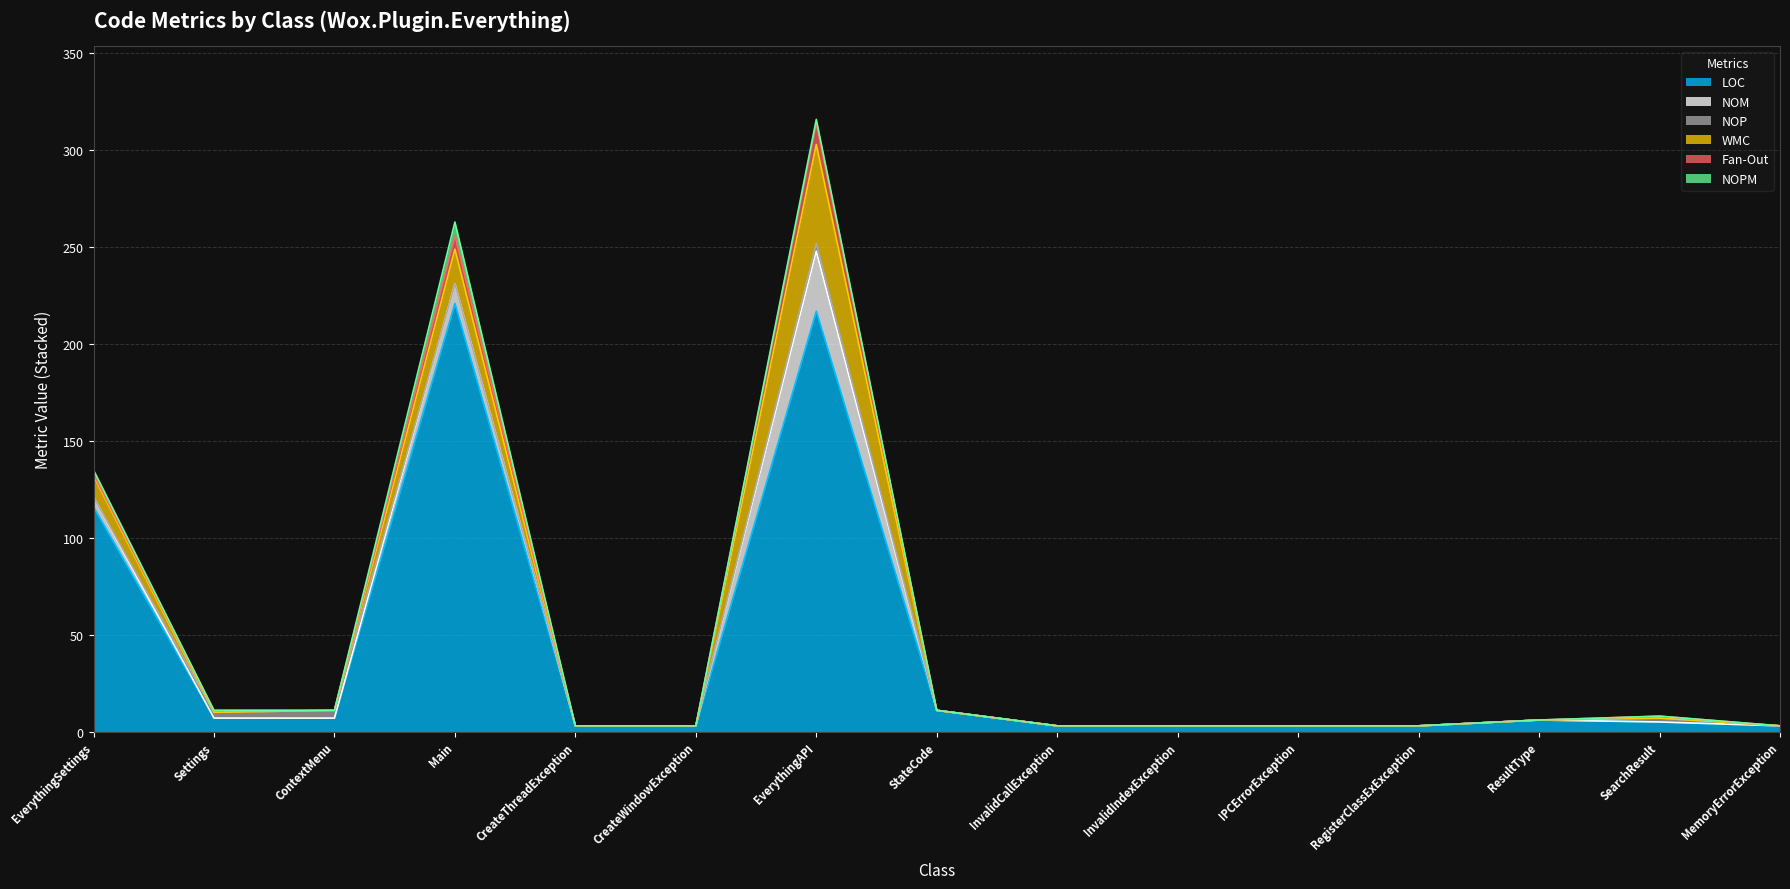

What is the maximum value for WMC?

51